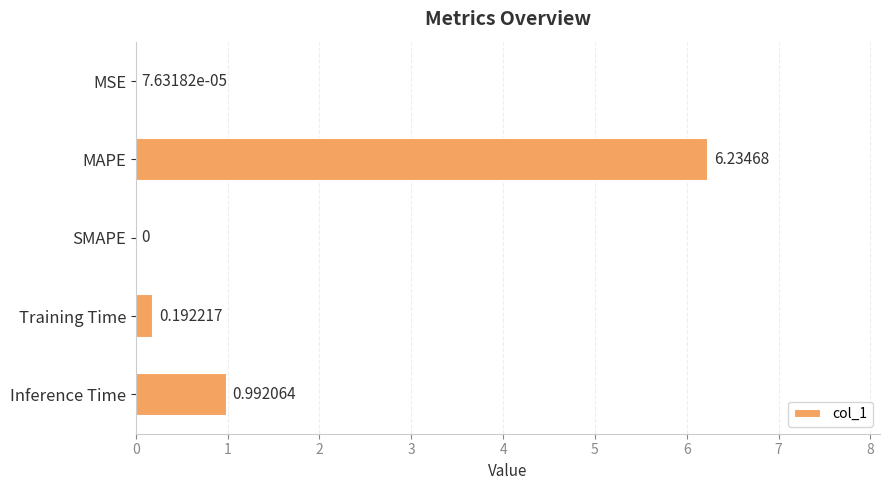

Which label corresponds to the largest value in the chart?

MAPE